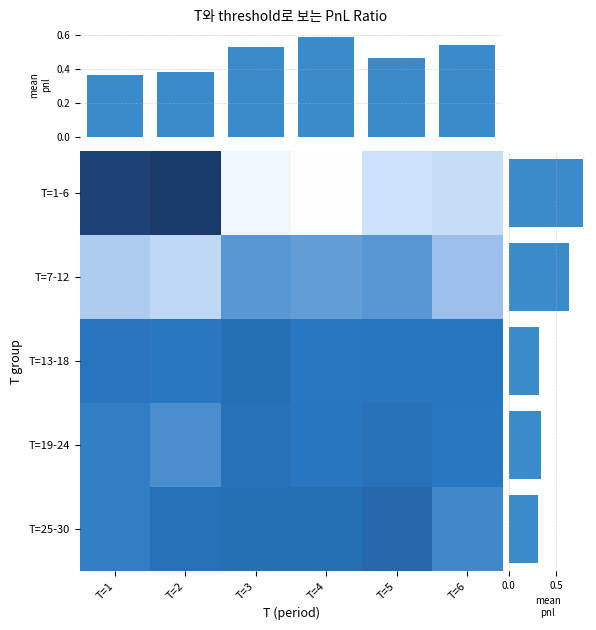

The value at 27 is 0.2. True or false?

False